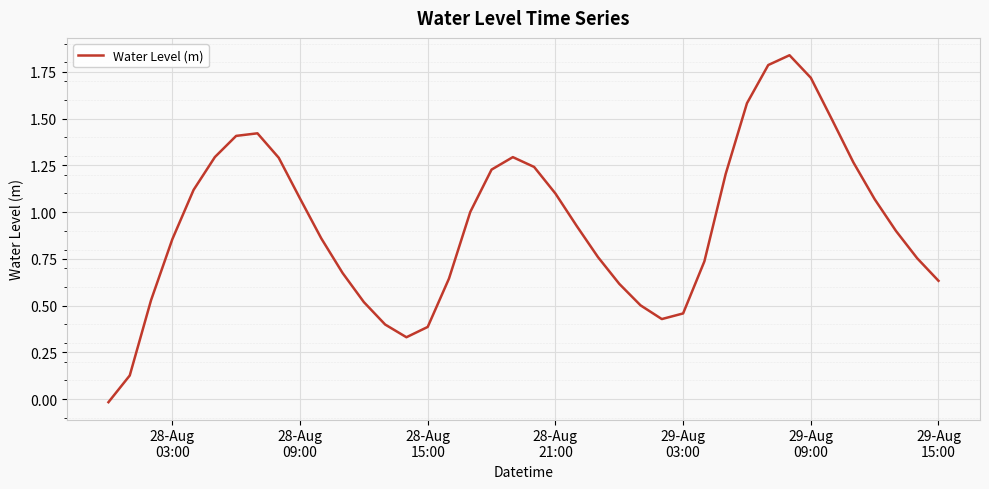

How many lines are shown in the chart?

1